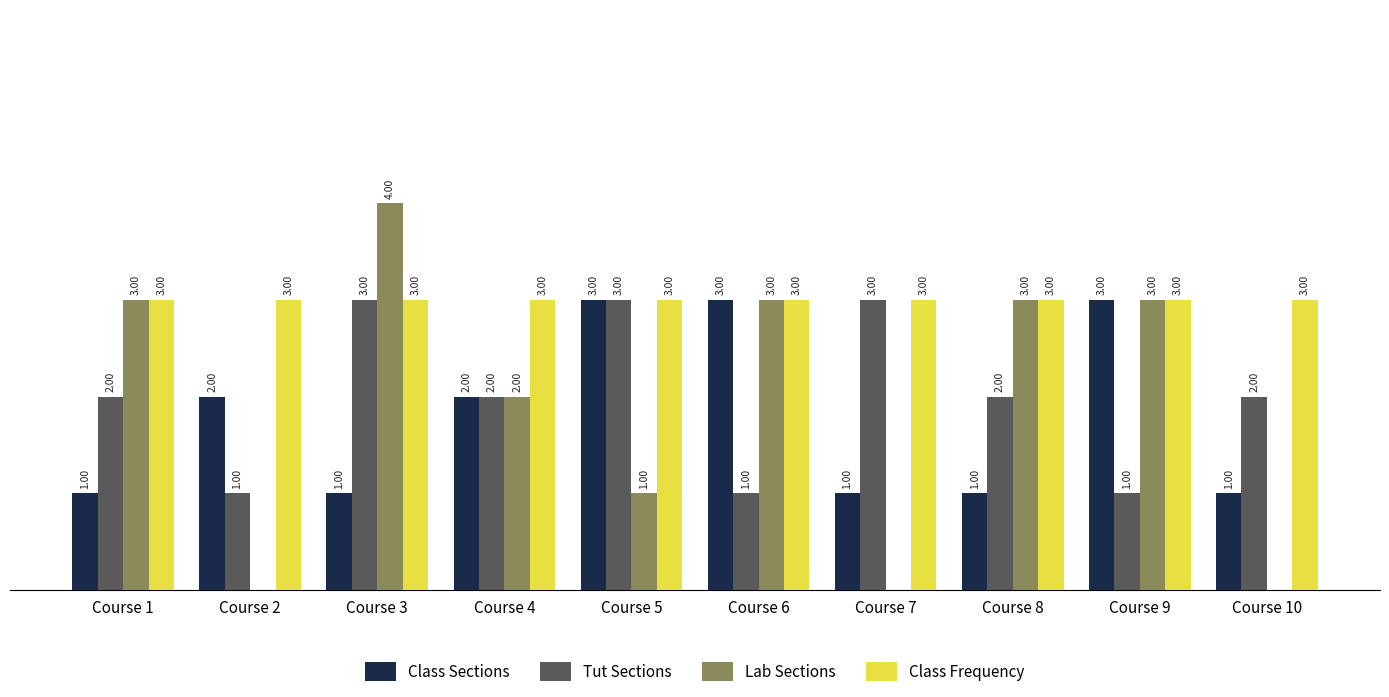

Between Course 2 and Course 3, which series saw the biggest shift?

Lab Sections